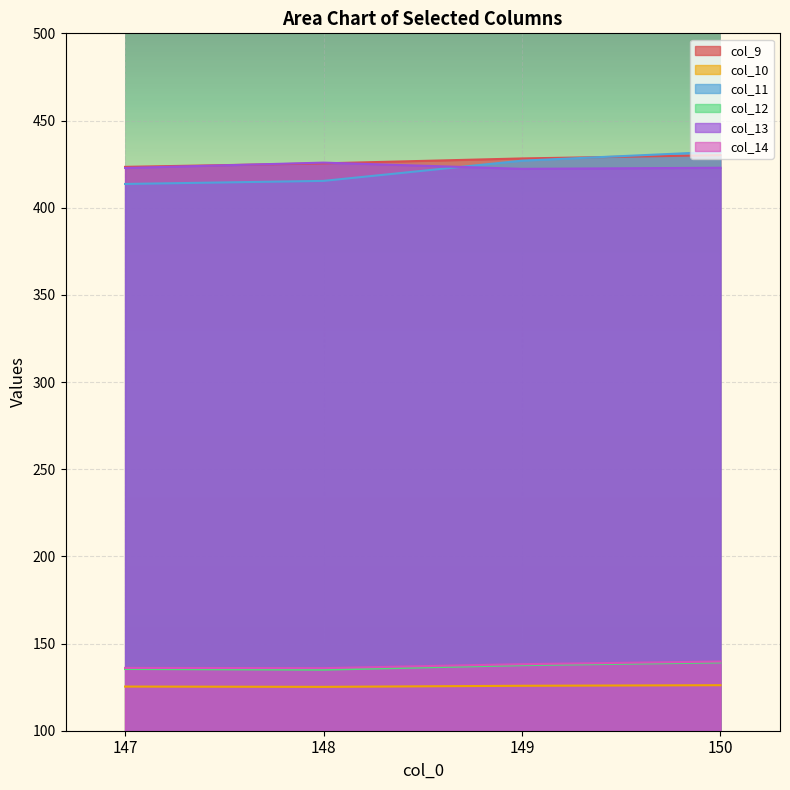

What are all the series names shown in the legend?

col_9, col_10, col_11, col_12, col_13, col_14